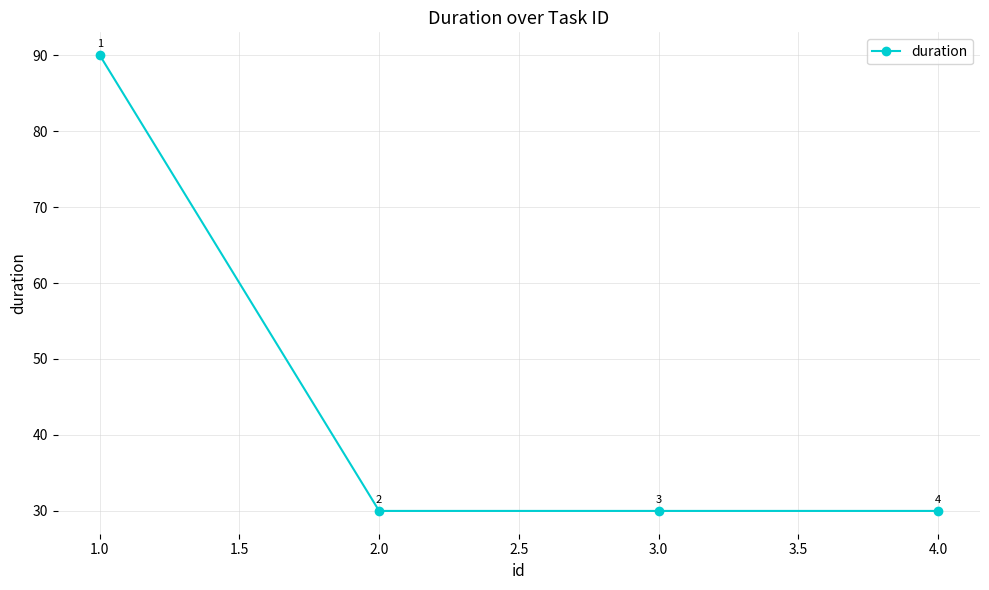

What is the label of the 4th point from the right?

1.0